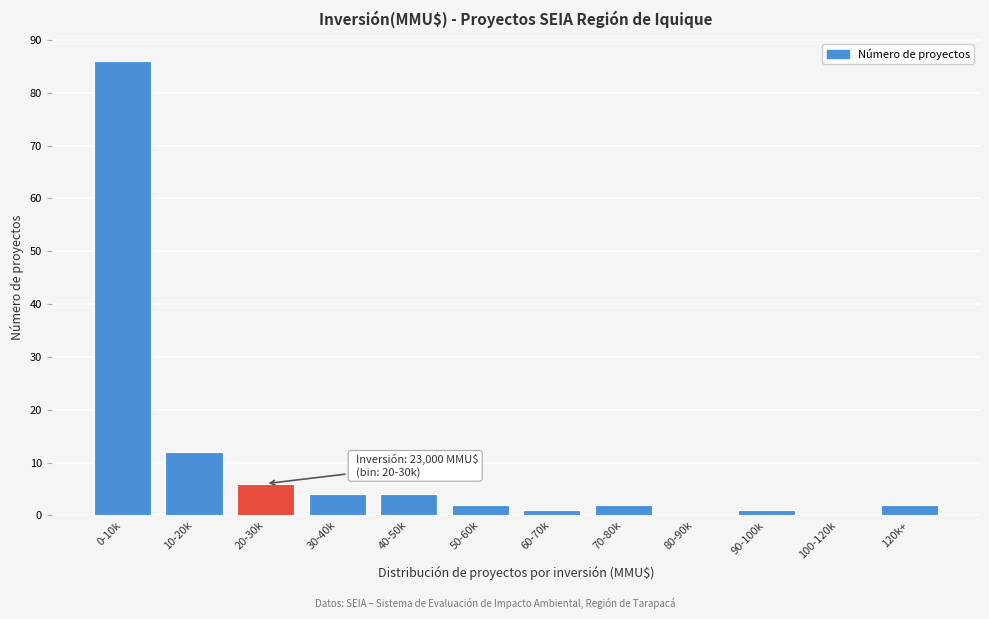

Reading right to left, extract all data points from this chart.

120k+=2	100-120k=0	90-100k=1	80-90k=0	70-80k=2	60-70k=1	50-60k=2	40-50k=4	30-40k=4	20-30k=6	10-20k=12	0-10k=86